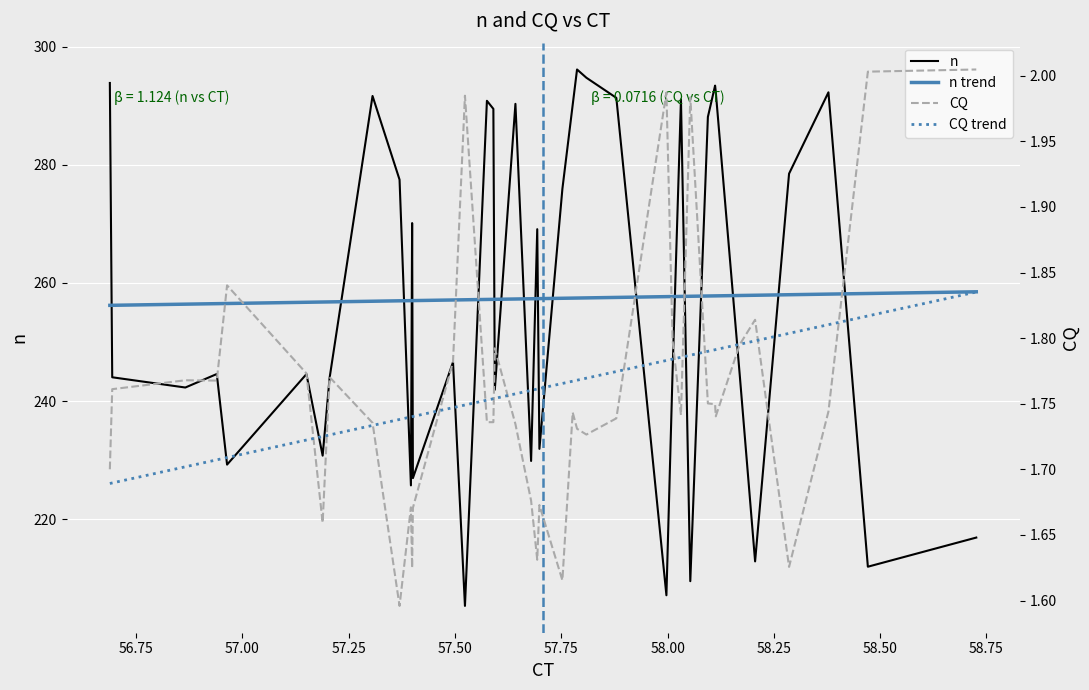

What is the maximum value for n?

296.1